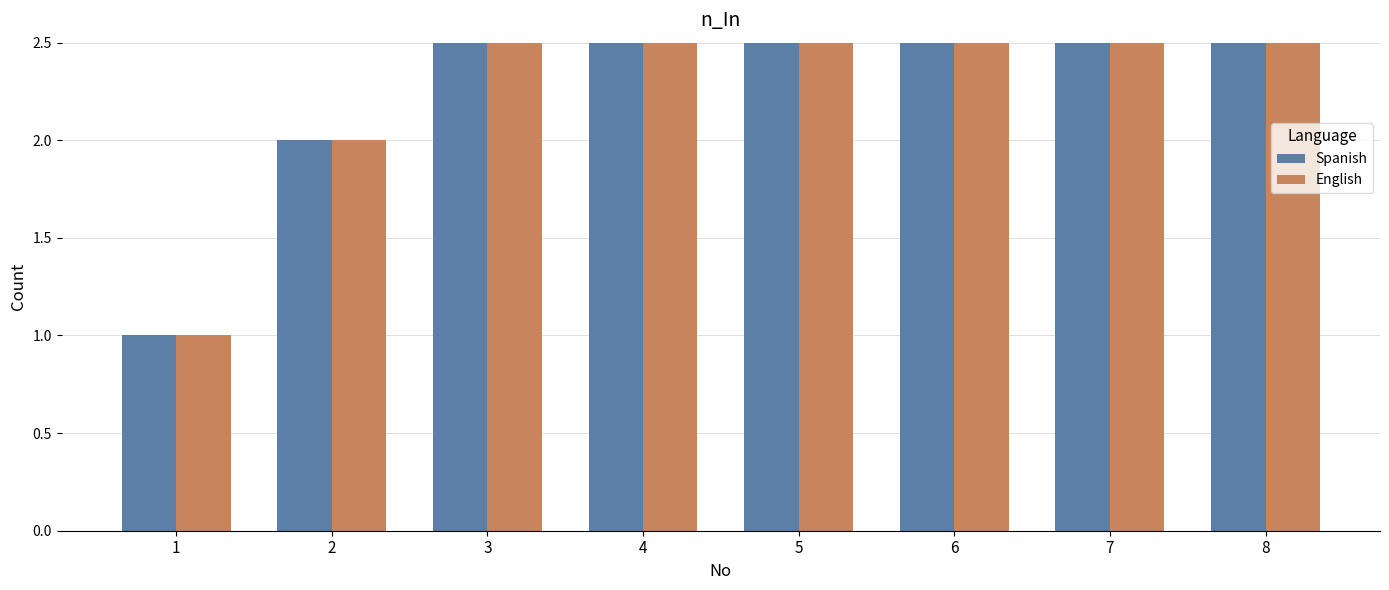

At which category is the sum across all series the highest?

8